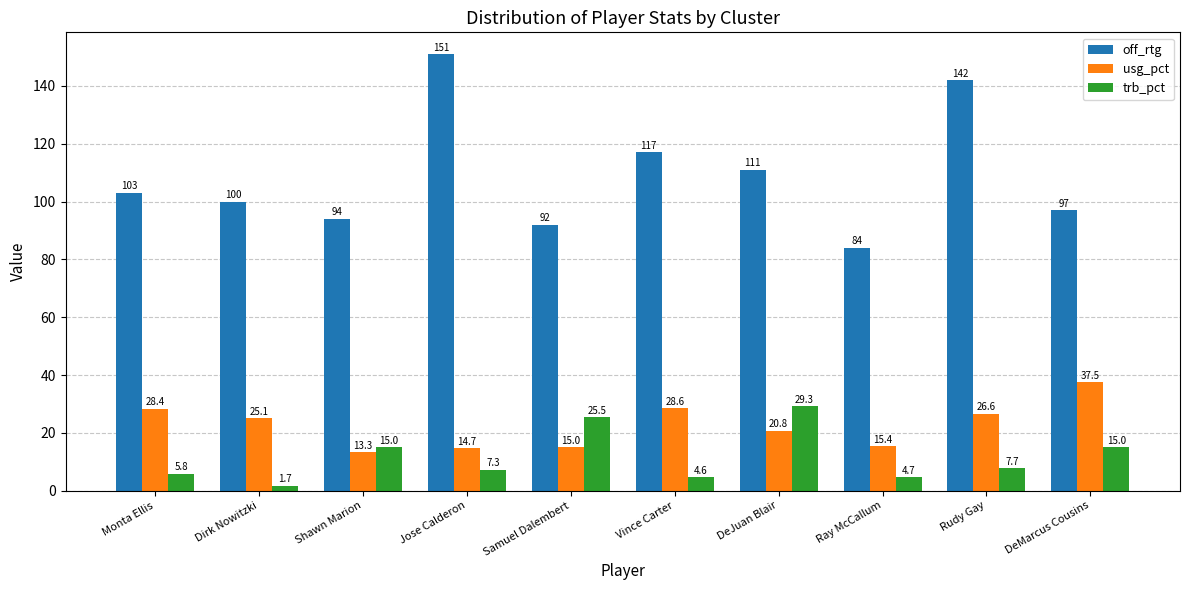

How many bars are there in each group?

3